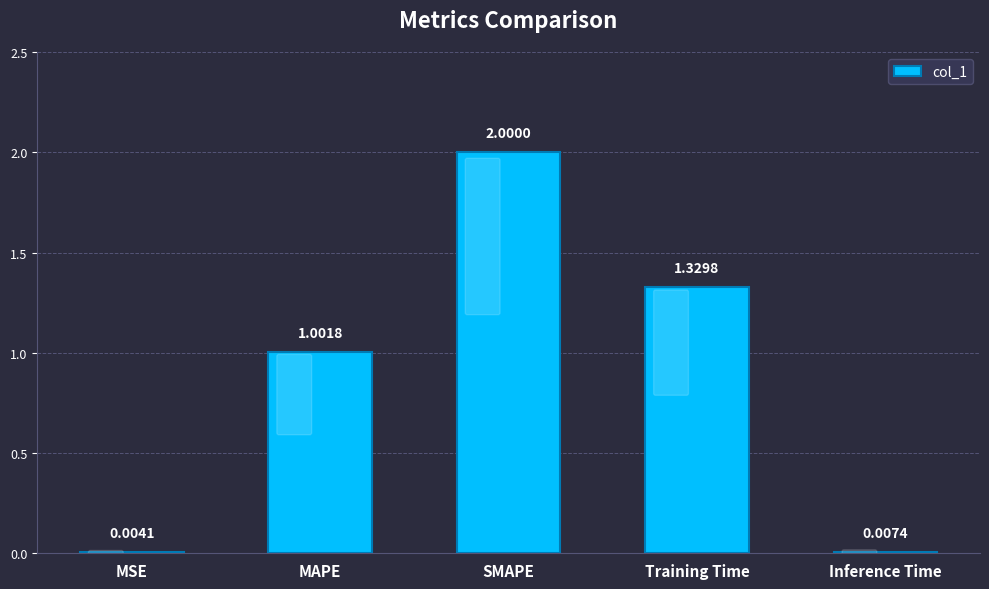

At which label is the value closest to 1?

MAPE